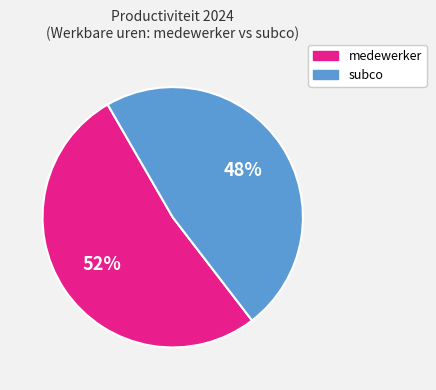

Is there a majority slice in this chart?

Yes